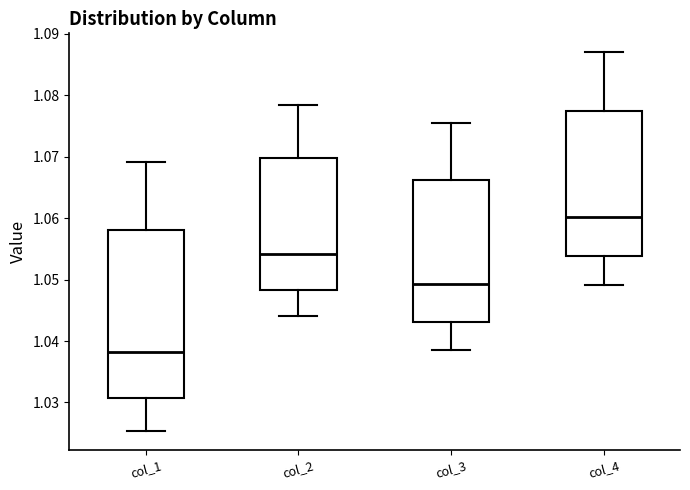

Comparing the boxes themselves (not the whiskers), which one is the tallest?

col_1